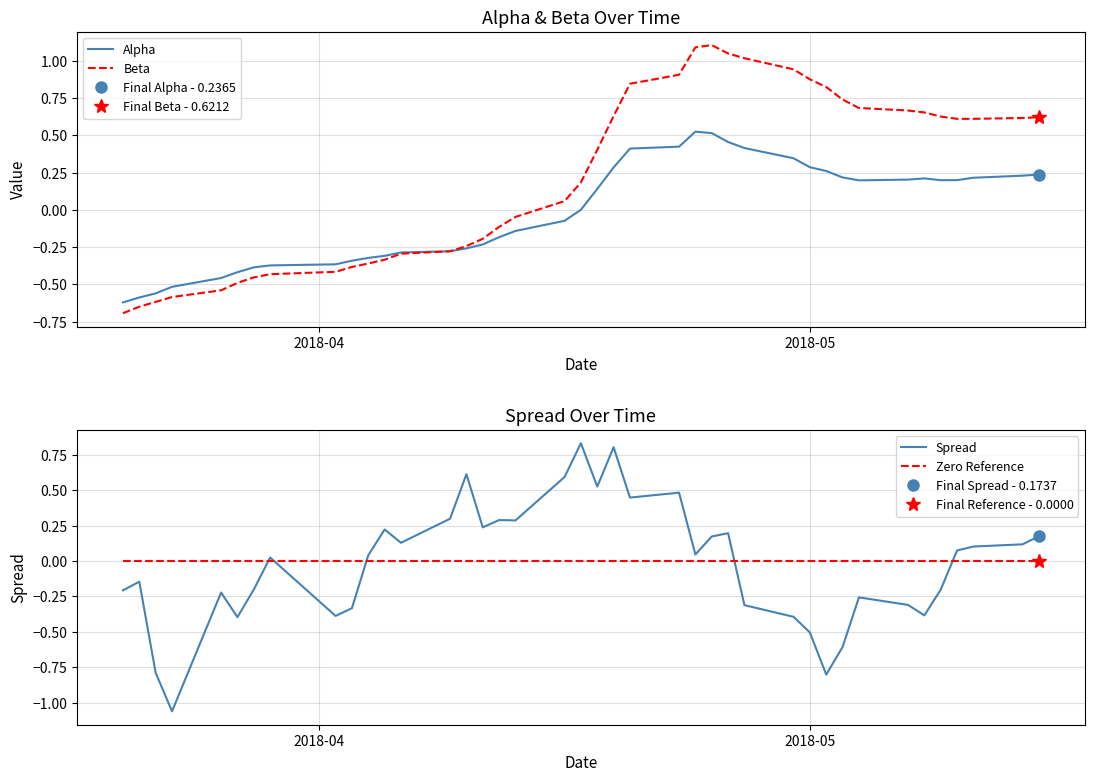

True or false: Spread and Zero Reference cross at least once.

True